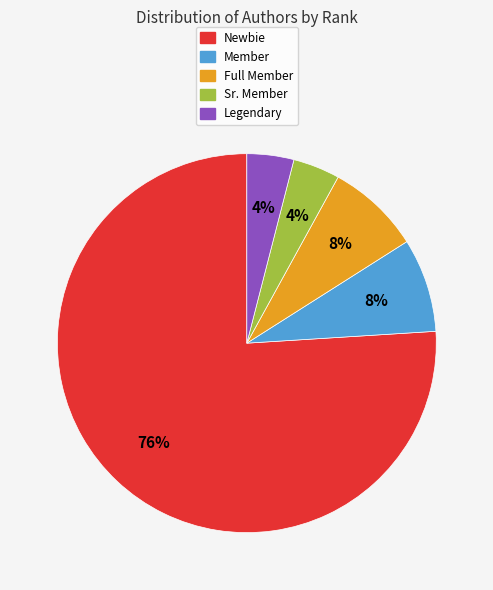

How many slices are in this pie chart?

5